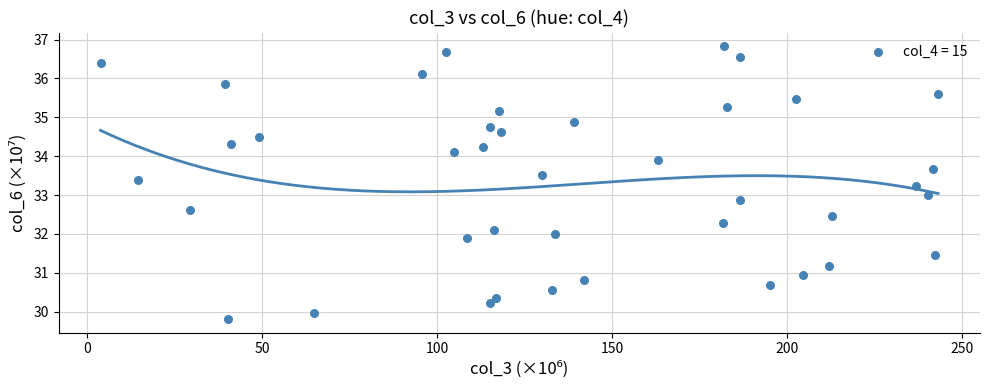

What is the range of Y values (max minus min)?

7.0